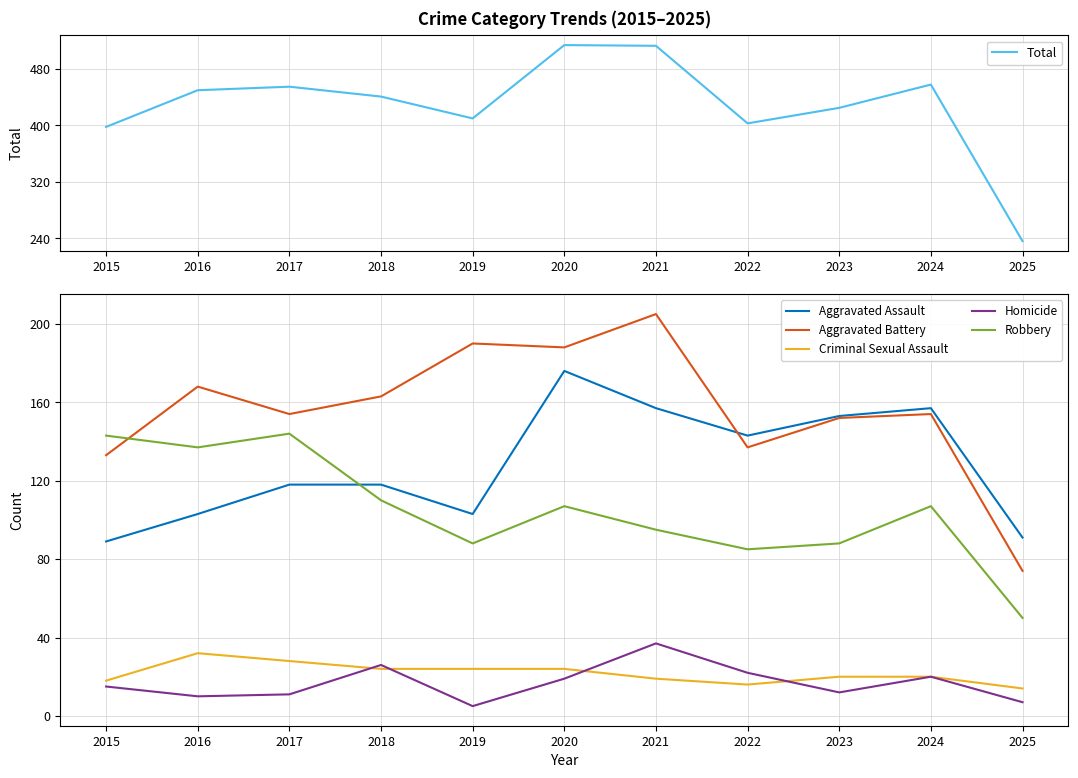

Rank the series at 2025 from highest to lowest value.

Total, Aggravated Assault, Aggravated Battery, Robbery, Criminal Sexual Assault, Homicide